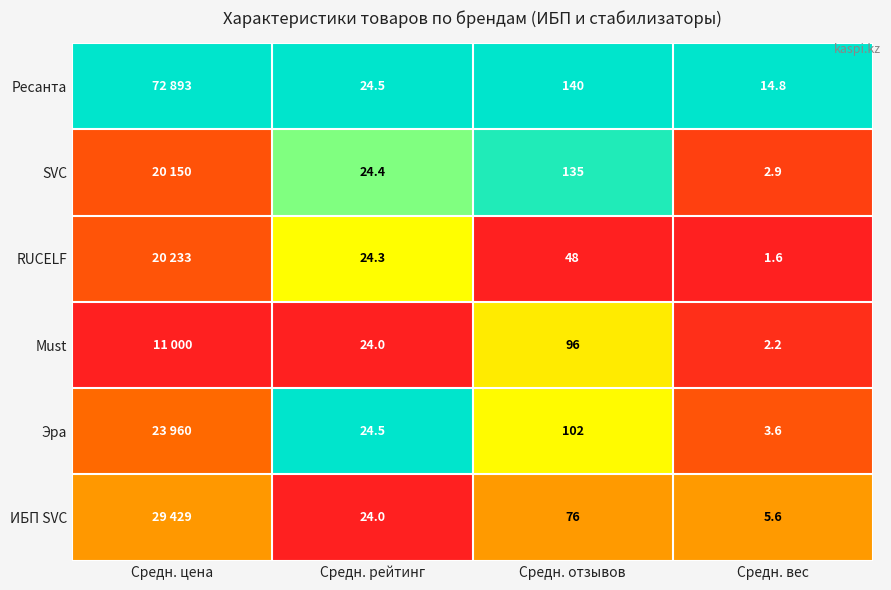

Is it true that Эра equals 1.0 at Средн. отзывов?

False